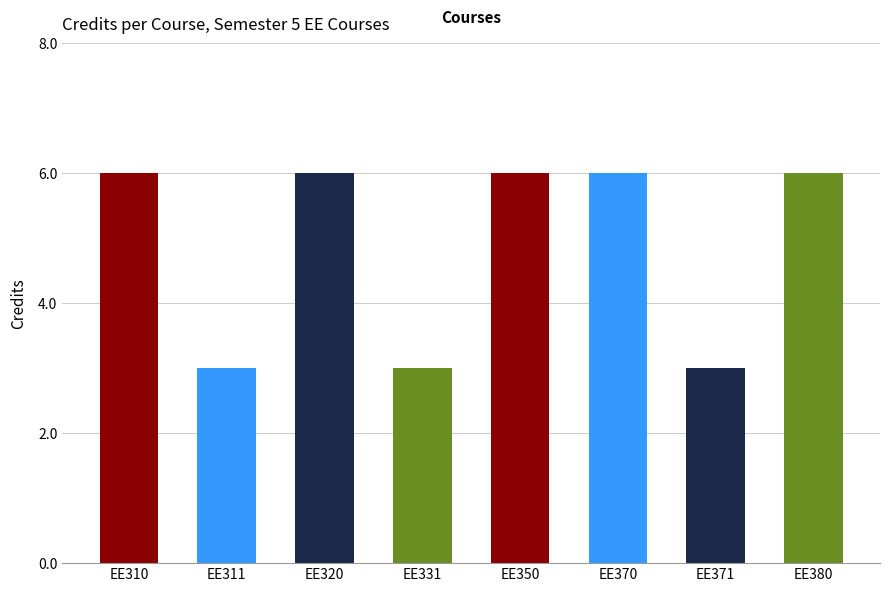

Which label corresponds to the smallest value in the chart?

EE311